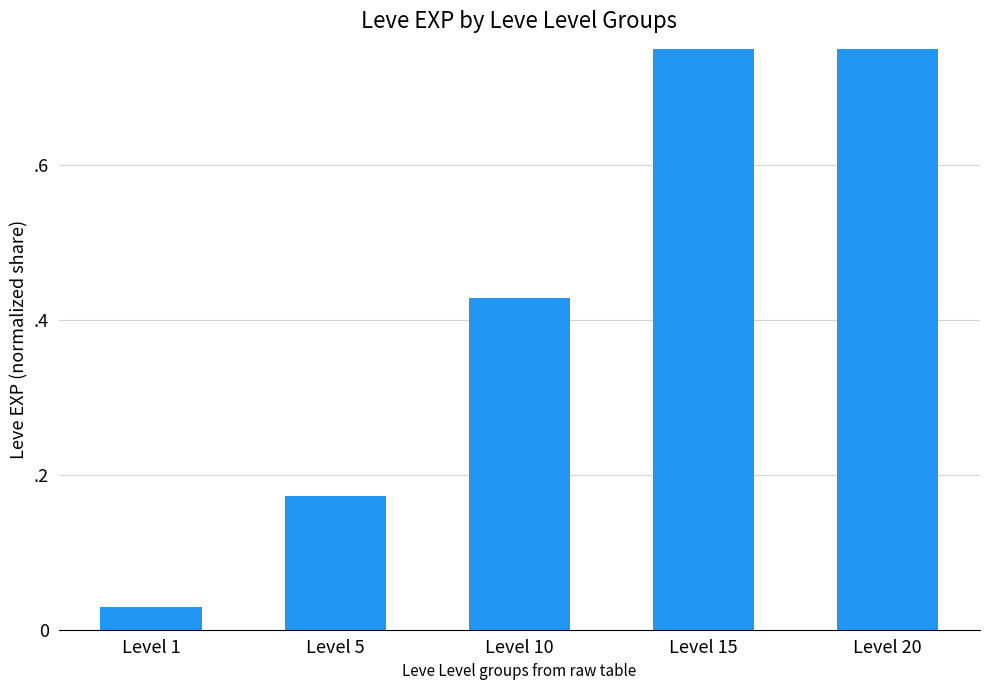

True or false: the data shows 0.4 at Level 10.

True